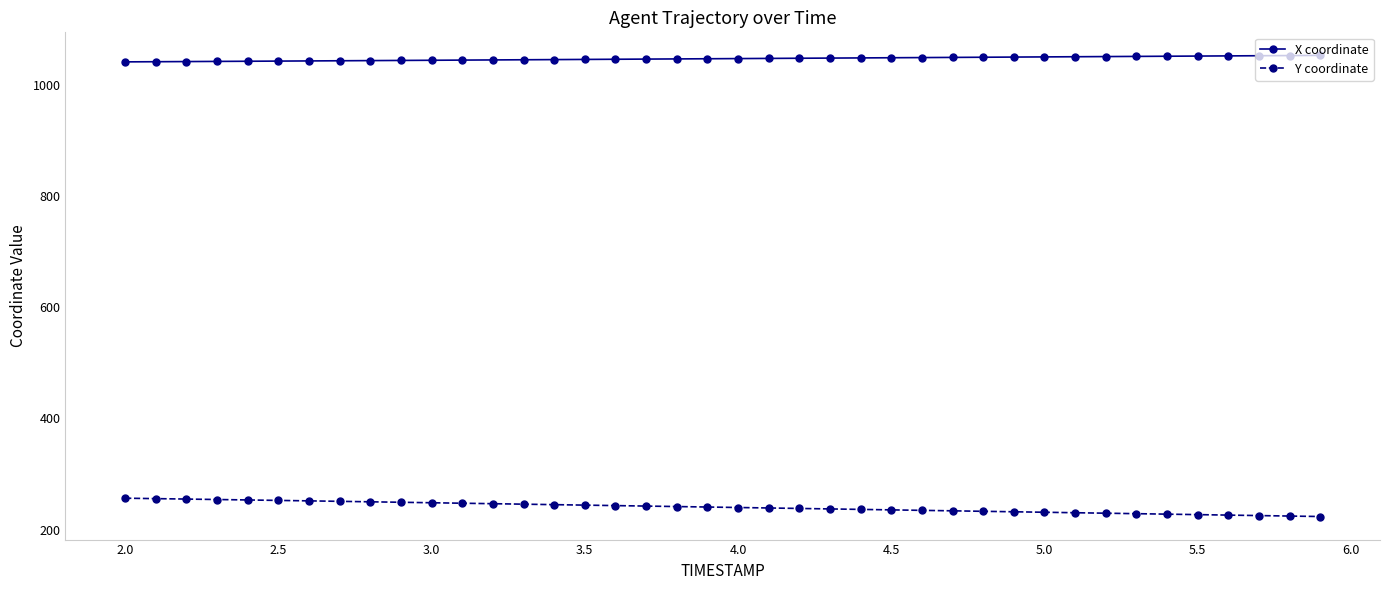

What is the maximum value shown in the chart?

1052.8